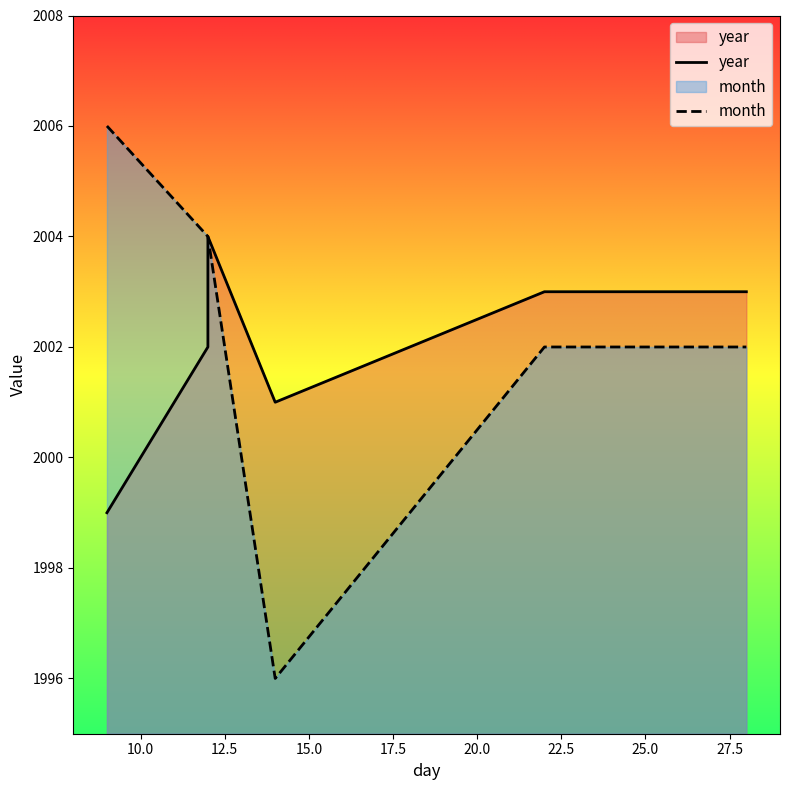

Is it true that year equals 1276 at 7.5?

False